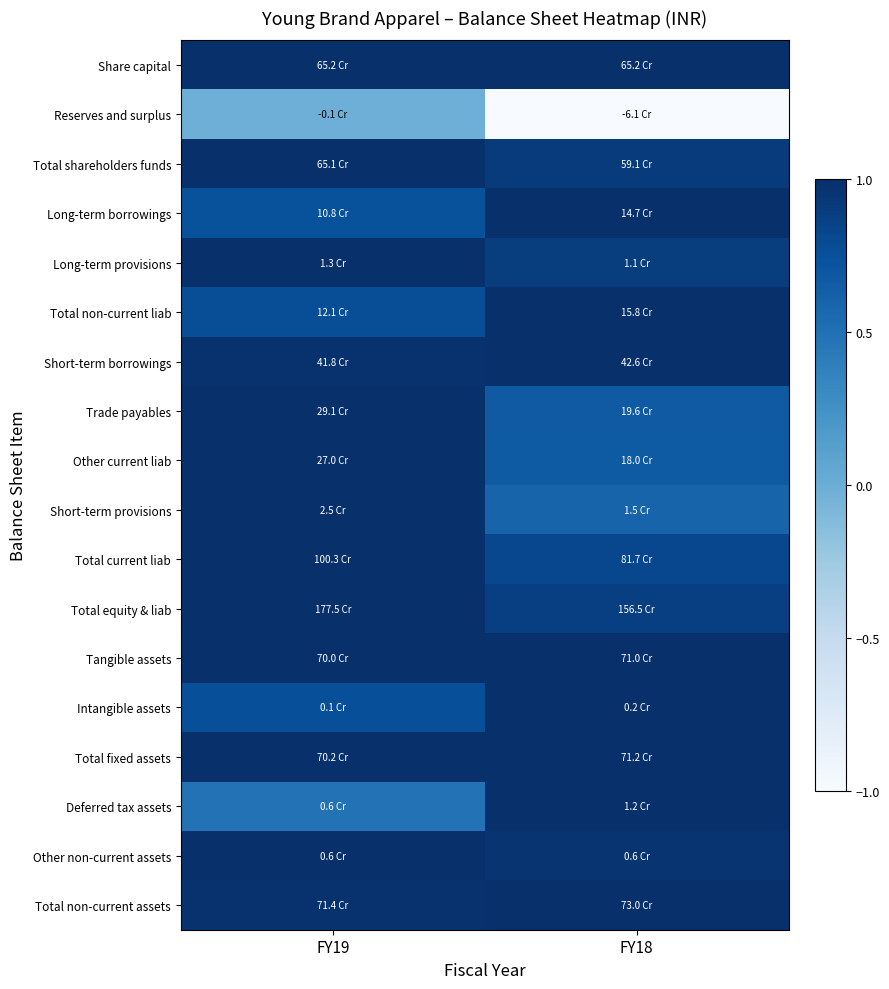

How many series are shown in this chart?

18